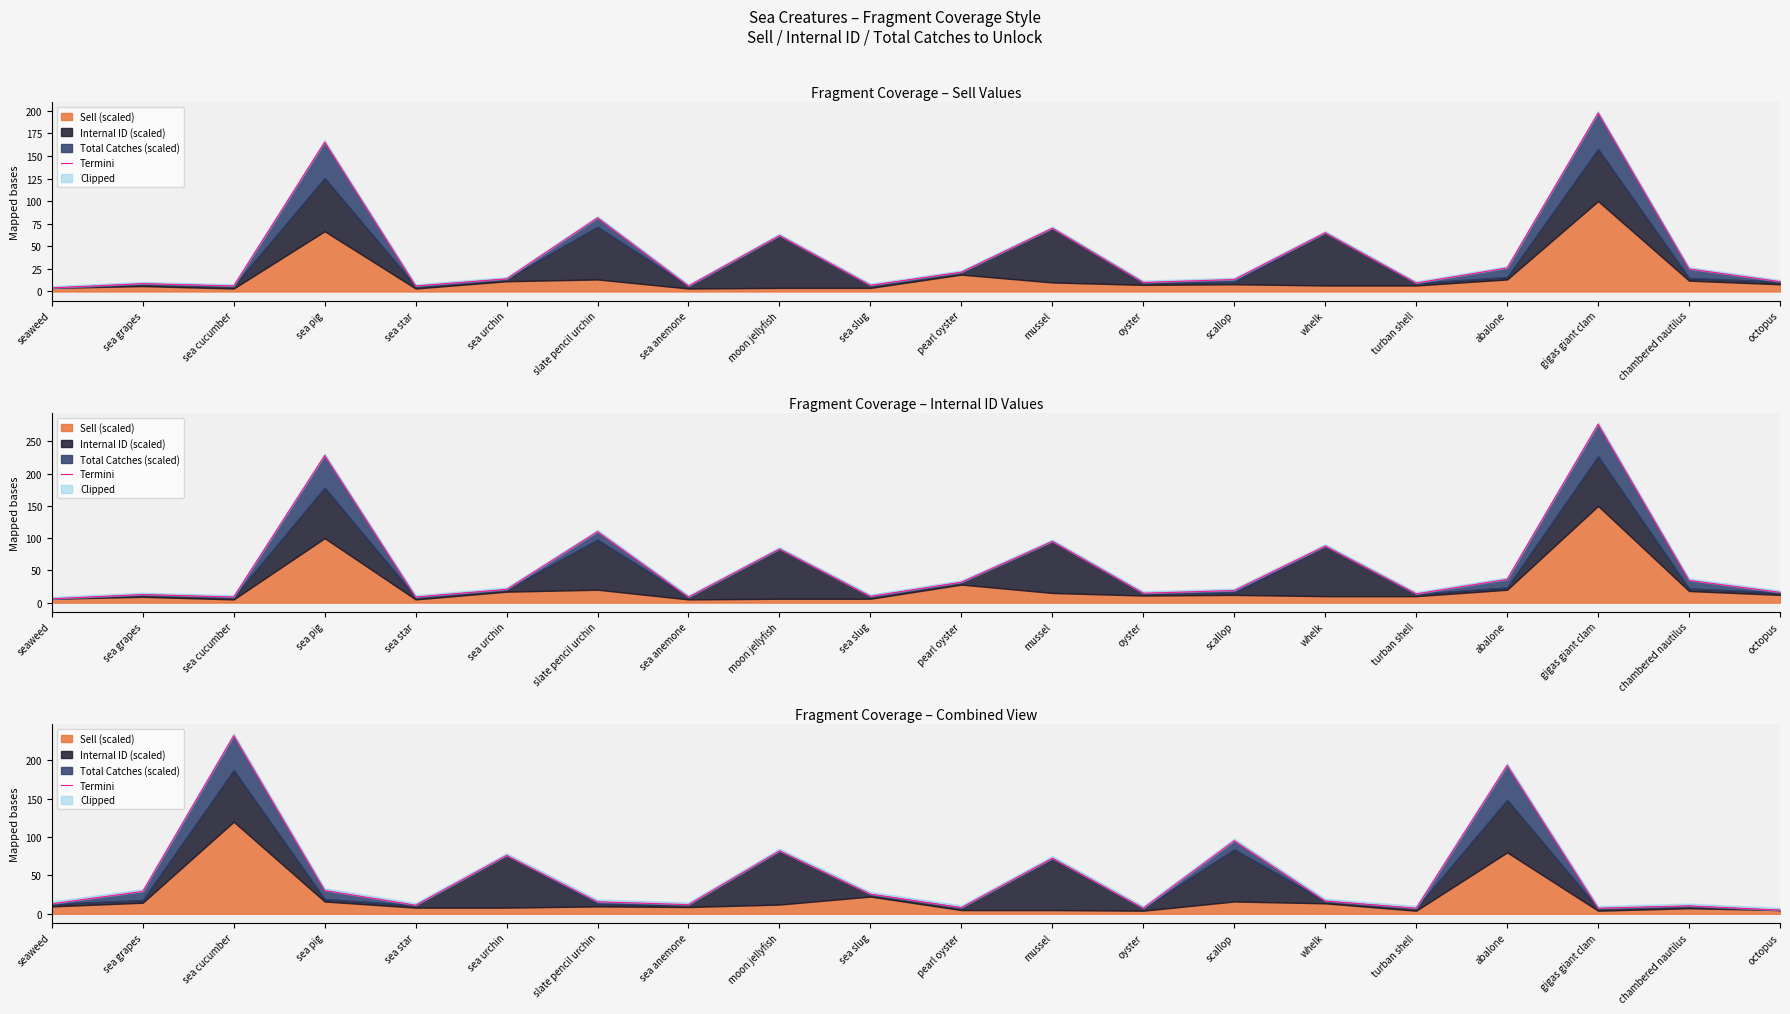

Where is the first local maximum?

sea cucumber